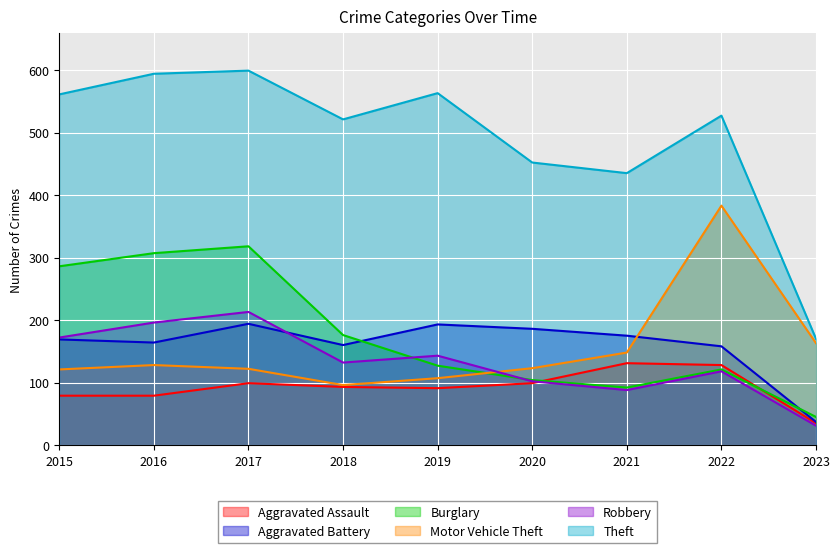

At which category does the chart reach its minimum across all series?

2023